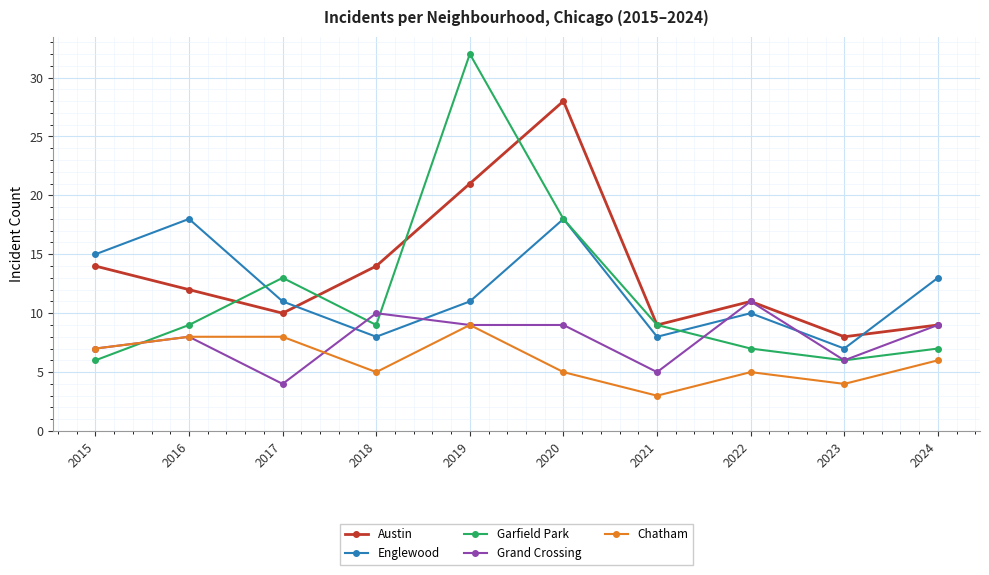

True or false: Garfield Park has more than 0 interior local peaks.

True